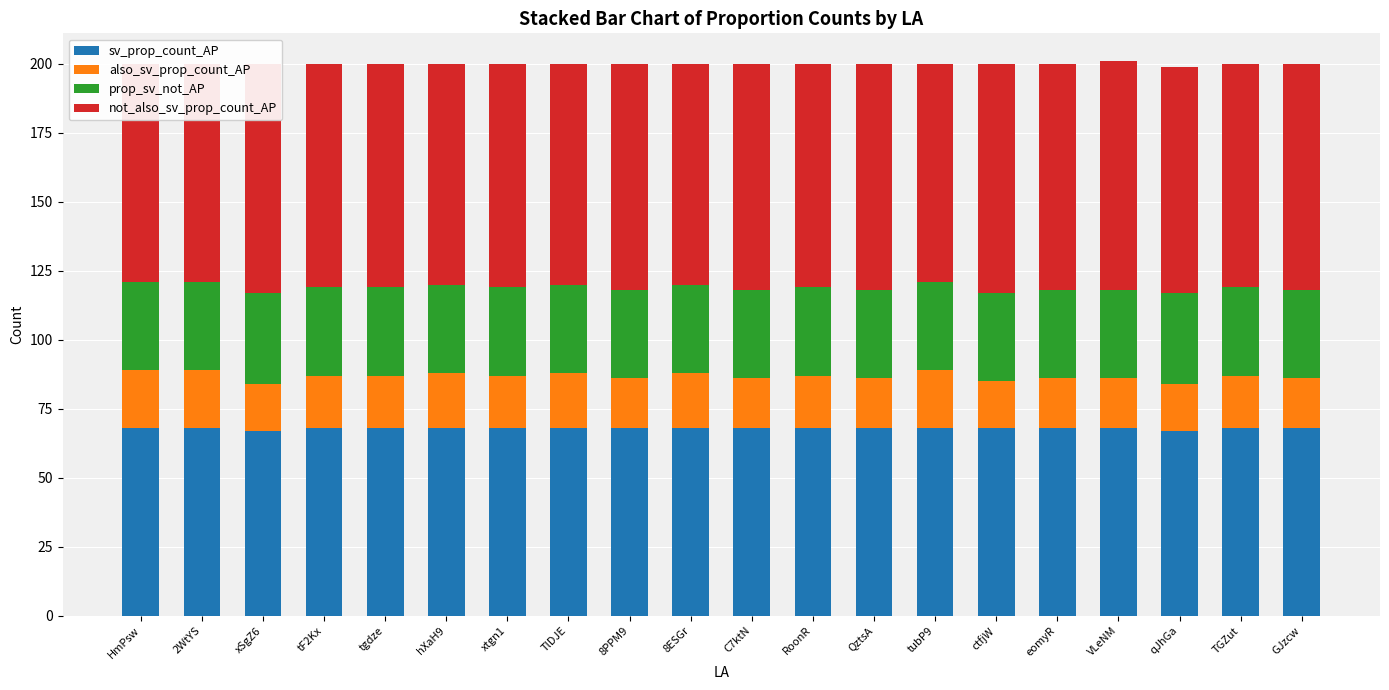

What is the difference between the maximum and second lowest values in the sv_prop_count_AP series?

1